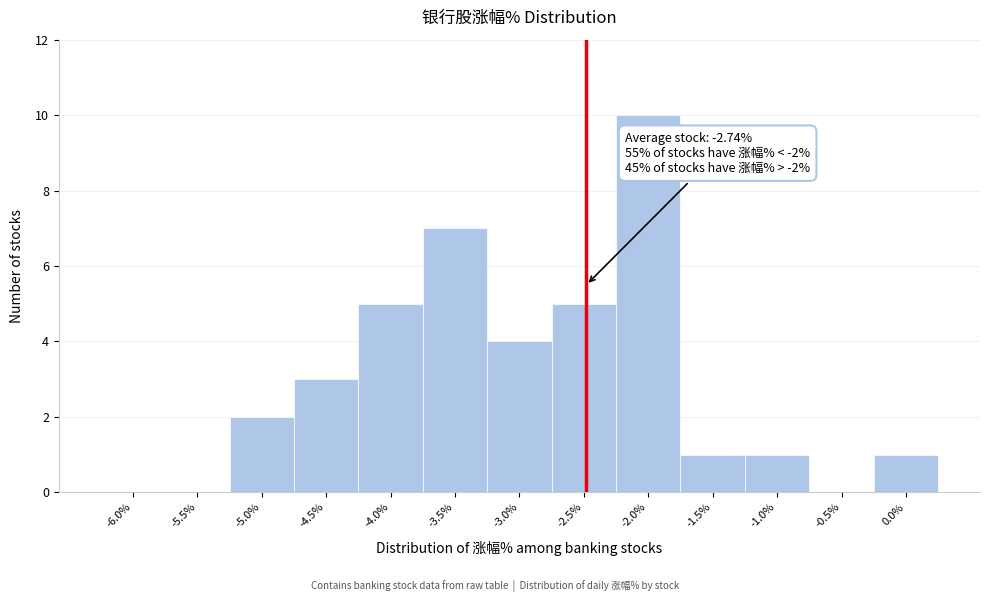

Reading right to left, extract all data points from this chart.

0.0%=1	-0.5%=0	-1.0%=1	-1.5%=1	-2.0%=10	-2.5%=5	-3.0%=4	-3.5%=7	-4.0%=5	-4.5%=3	-5.0%=2	-5.5%=0	-6.0%=0